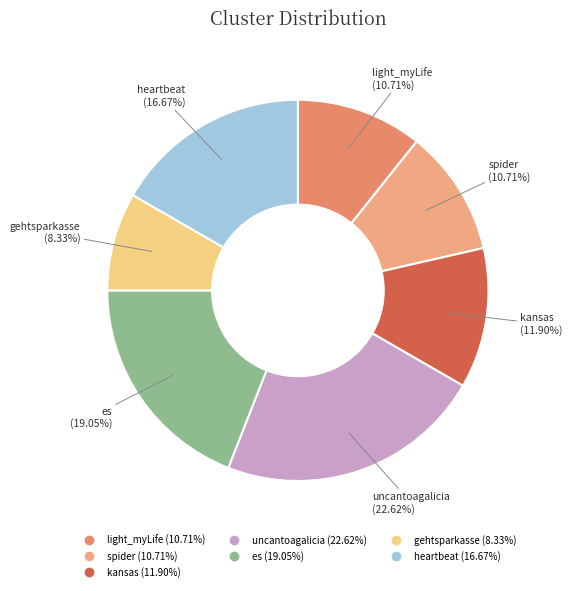

To the nearest percent, what is the combined percentage of uncantoagalicia and spider?

33%